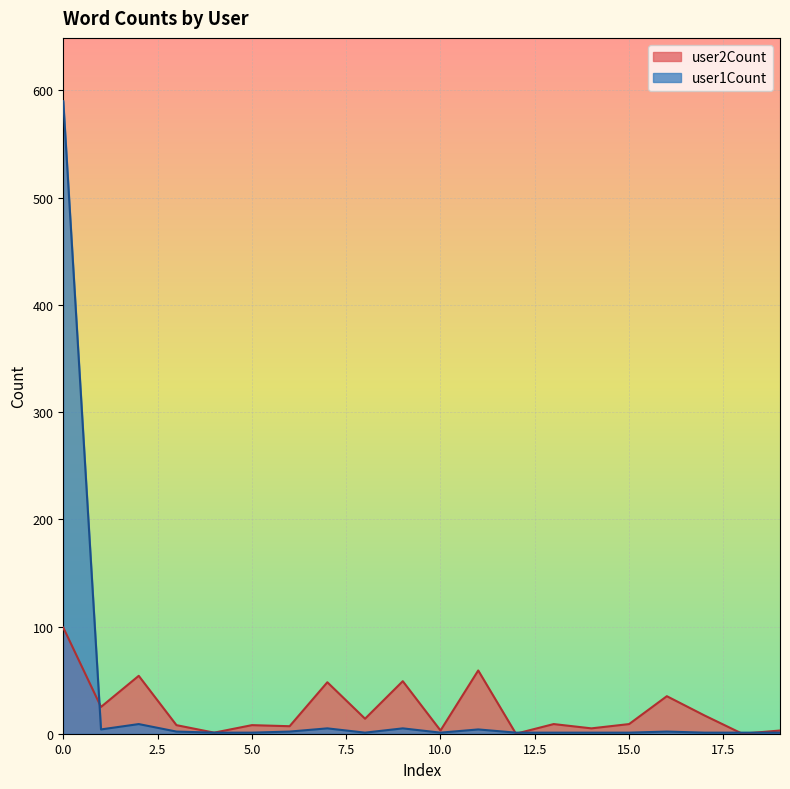

What is the total value across all series at 1?

29